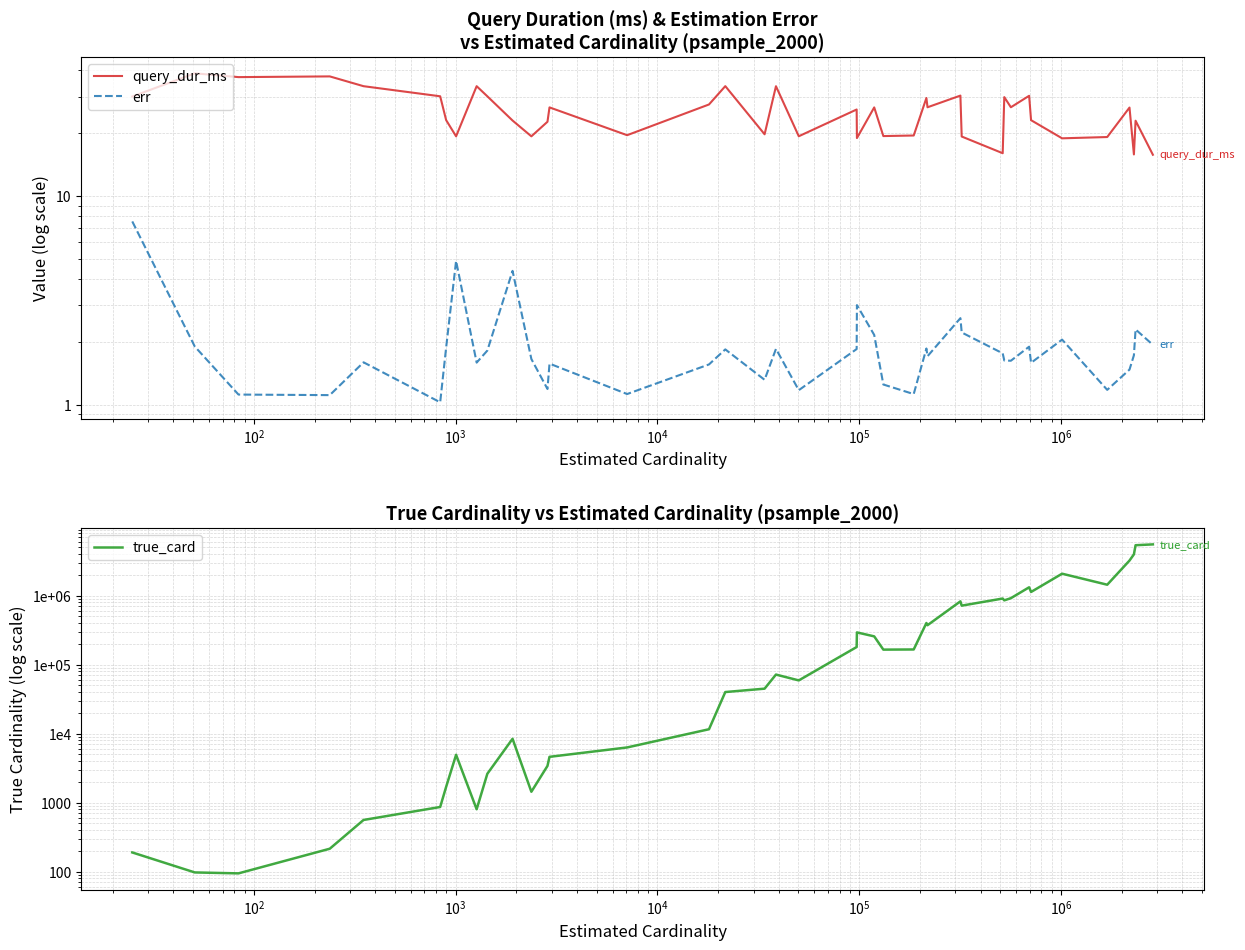

How many categories are shown in the chart?

40